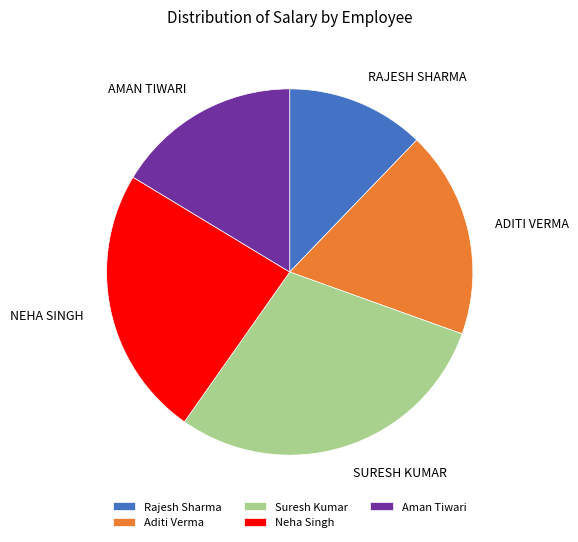

Combined, do Rajesh Sharma and Aditi Verma account for over 50%?

No